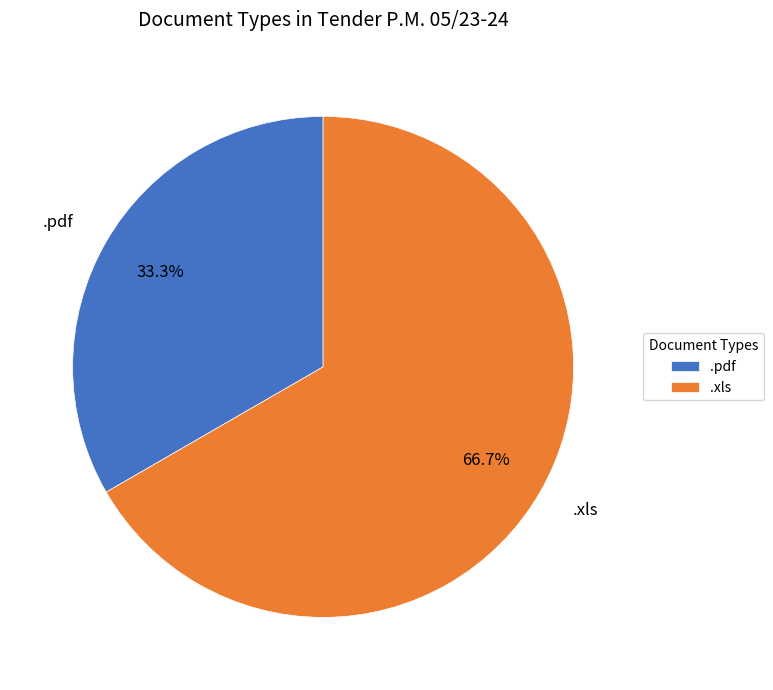

To the nearest percent, what percentage of the pie is .xls?

67%